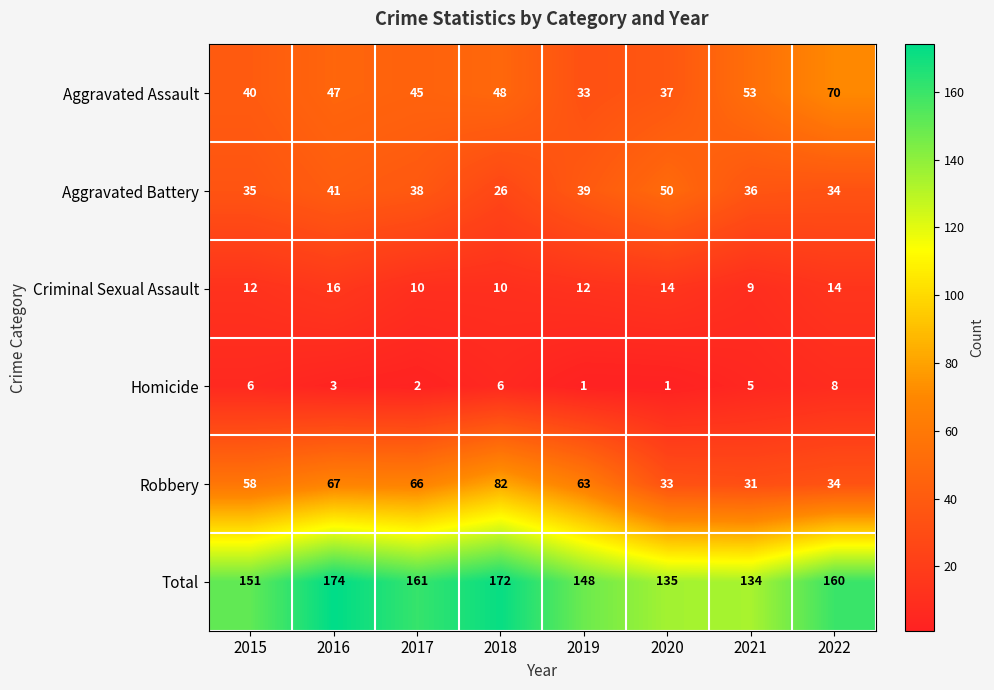

Is it true that Homicide equals 8 at 2022?

True